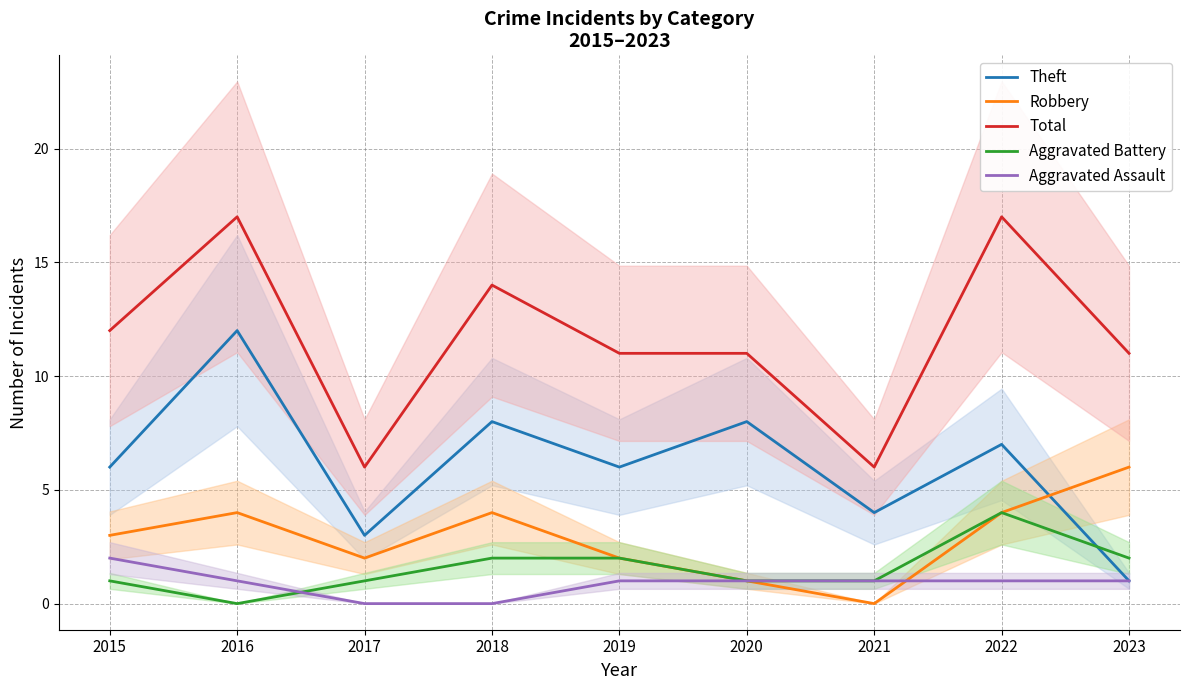

How many series are shown in this chart?

5